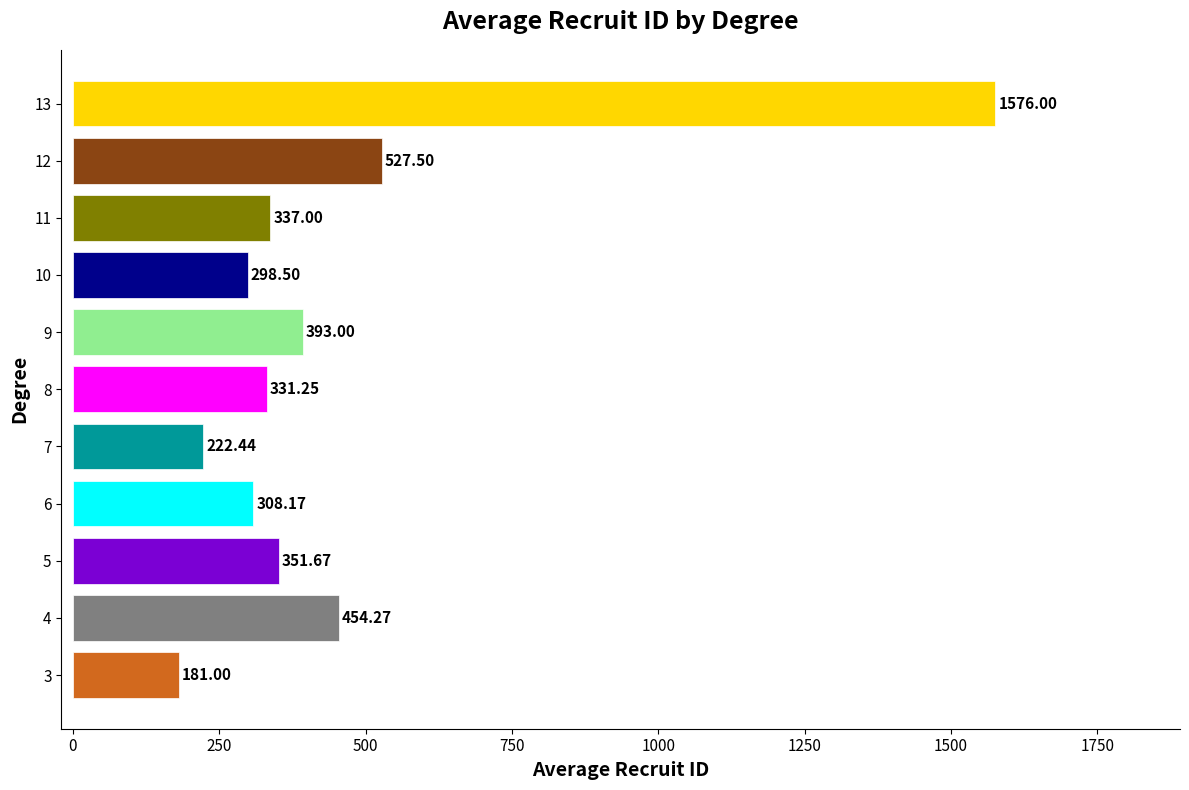

At which label is the value closest to 878?

12